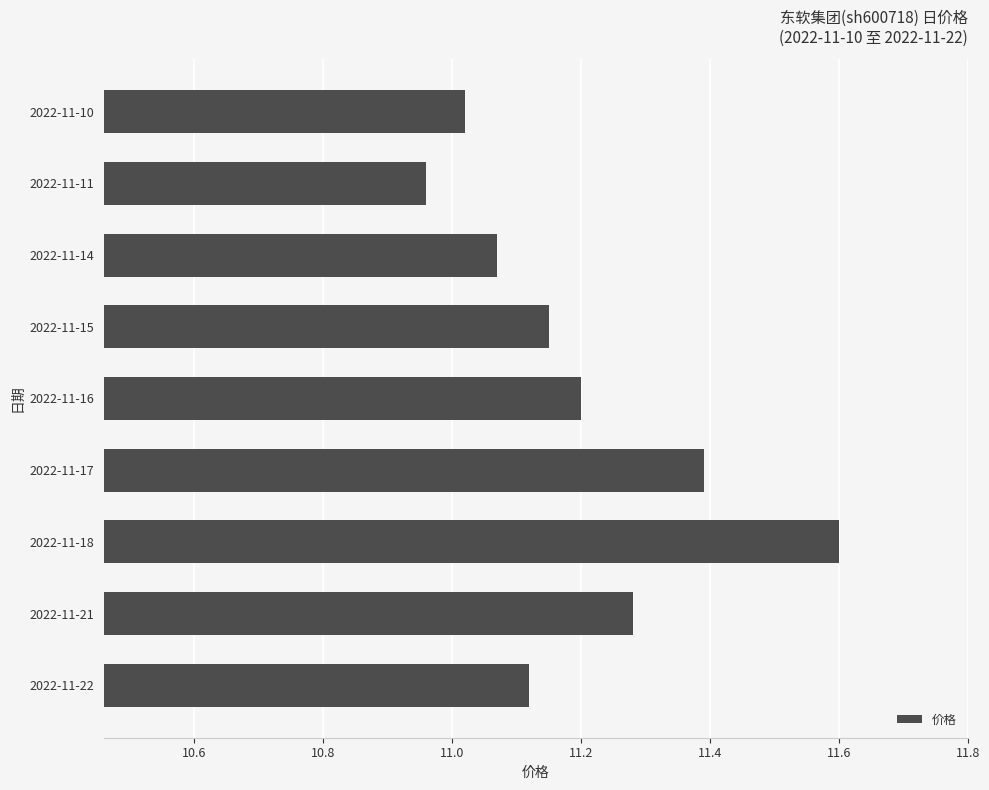

Between 2022-11-14 and 2022-11-17, which is larger?

2022-11-17